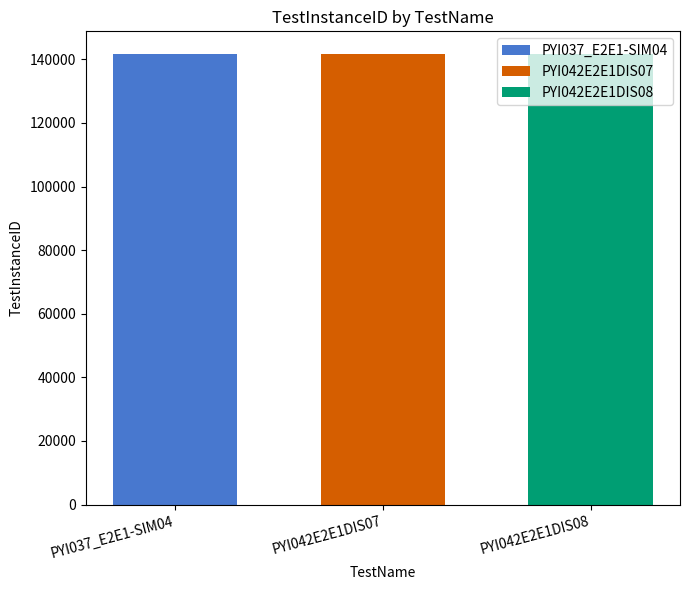

What is the minimum value shown in the chart?

141688